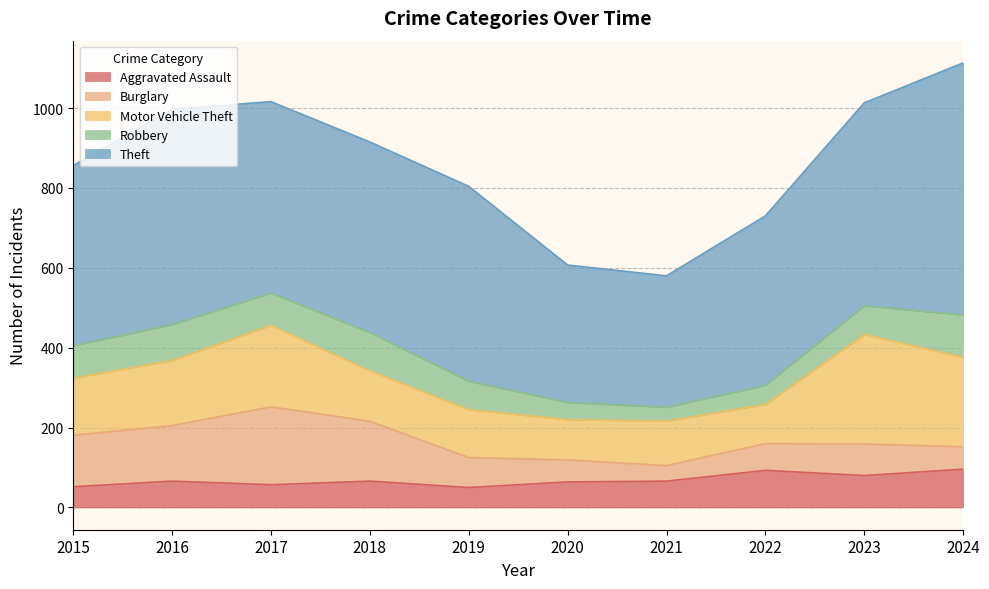

In Robbery, how many points are higher than both neighbors (excluding endpoints)?

2